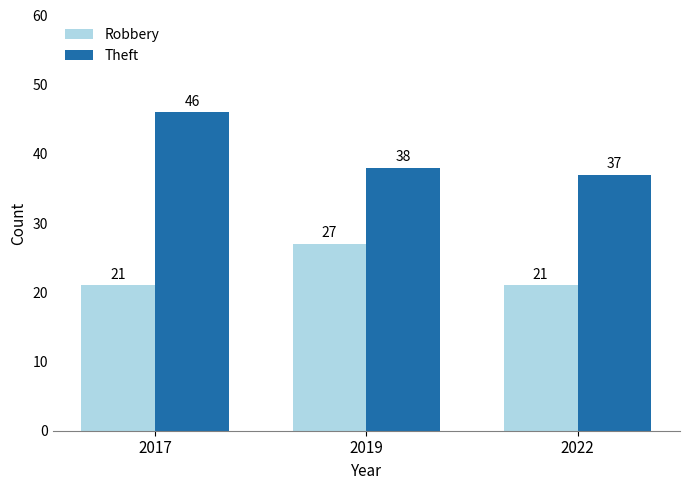

Which series has the largest total across all categories?

Theft